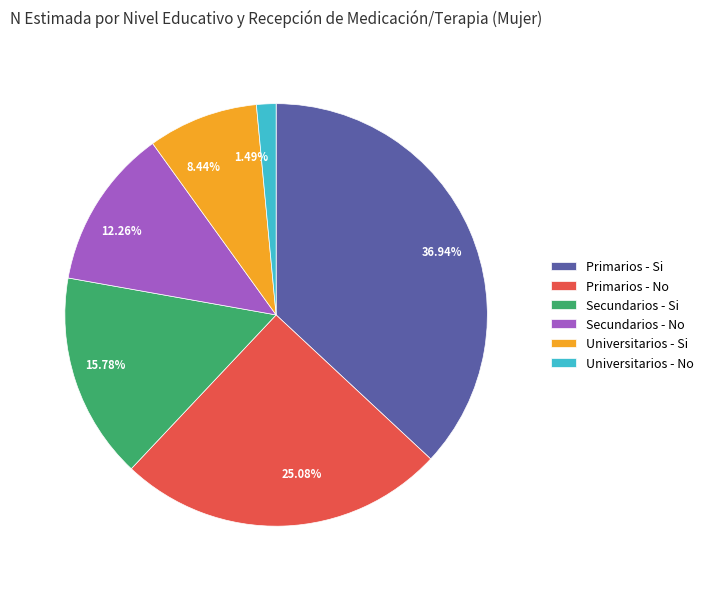

What is the ratio of the value at 8.44% to the value at 1.49%?

5.7